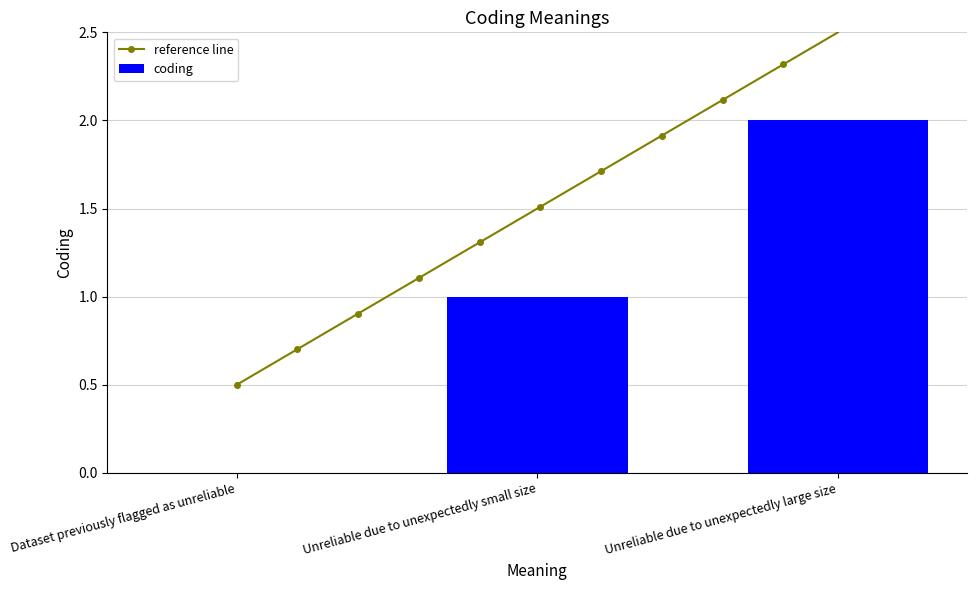

Reading left to right, what are all the values shown in this chart?

0	1	2